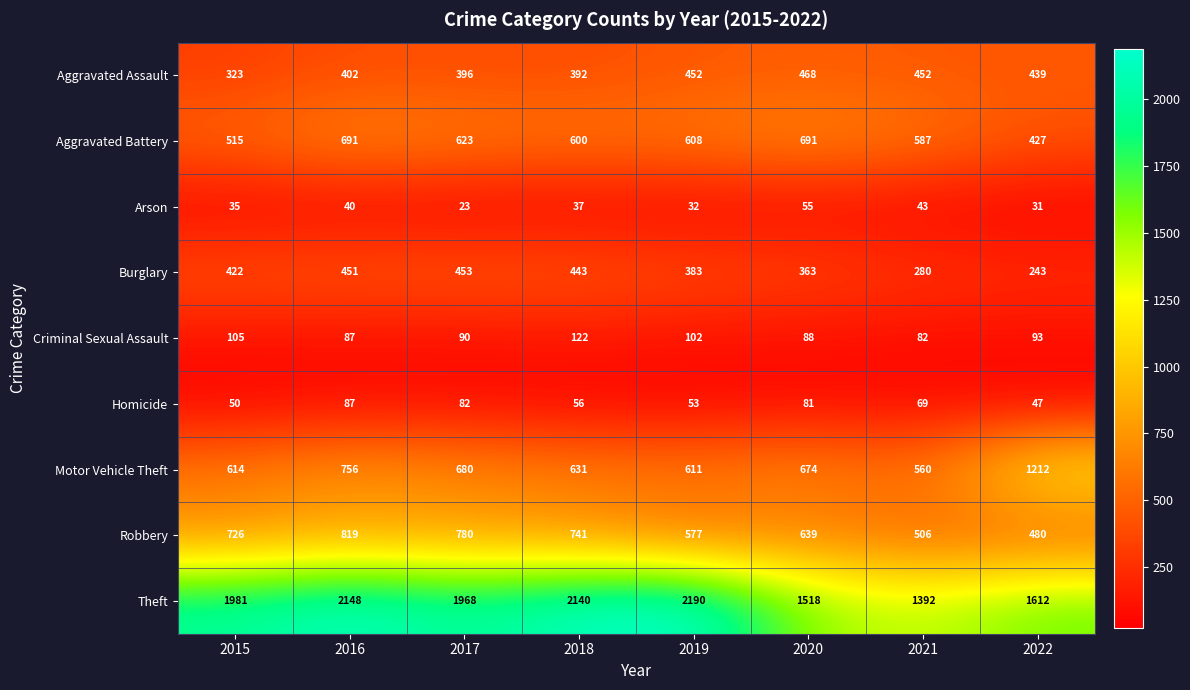

At which category does the chart reach its peak across all series?

2019